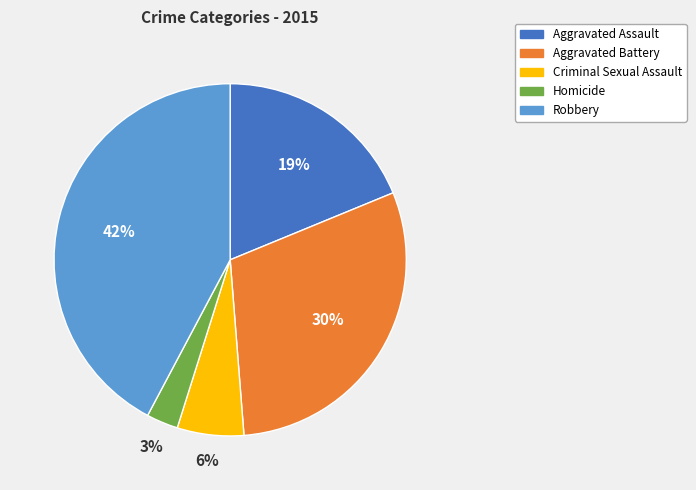

To the nearest percent, what is the average slice percentage?

20%